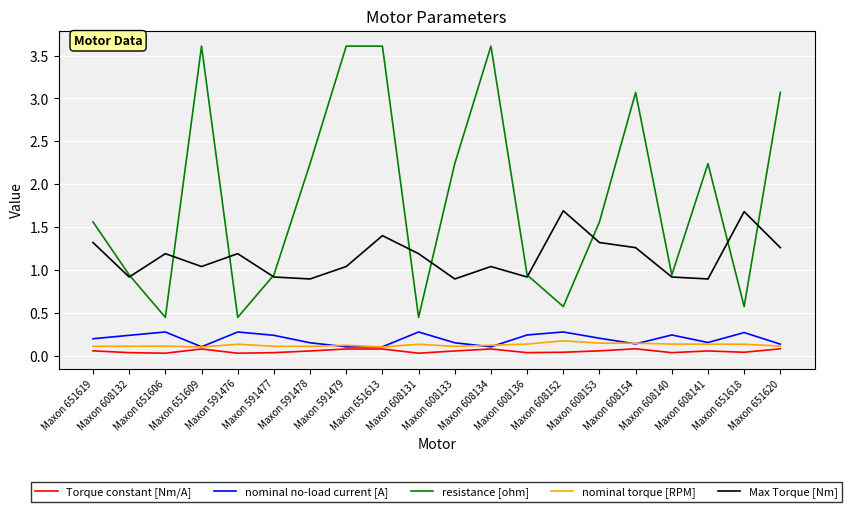

How many nominal torque [RPM] values are between 0 and 1?

20